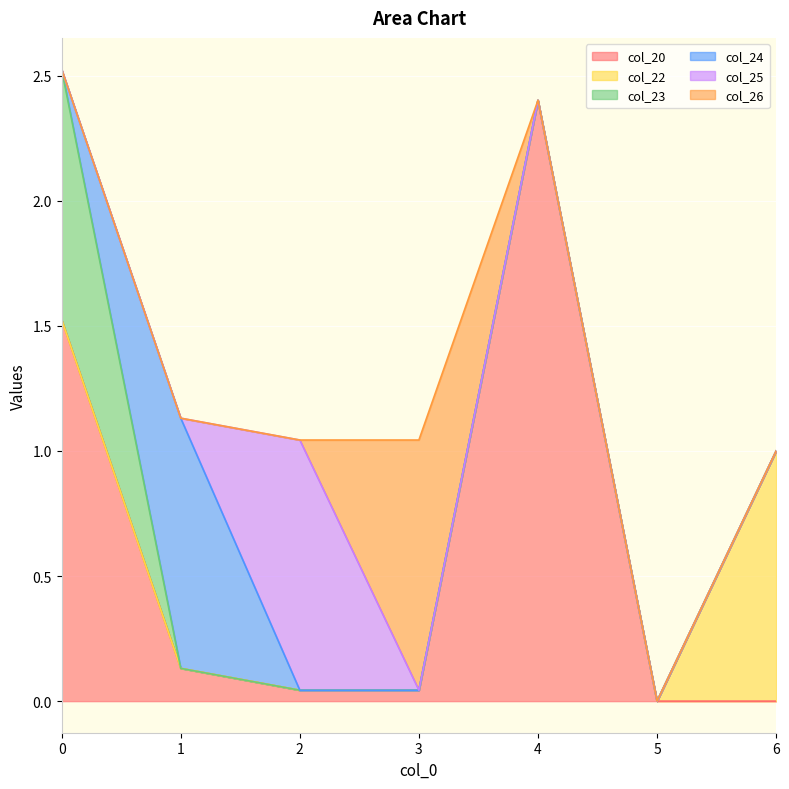

Rank the series at 0 from lowest to highest value.

col_22, col_24, col_25, col_26, col_23, col_20